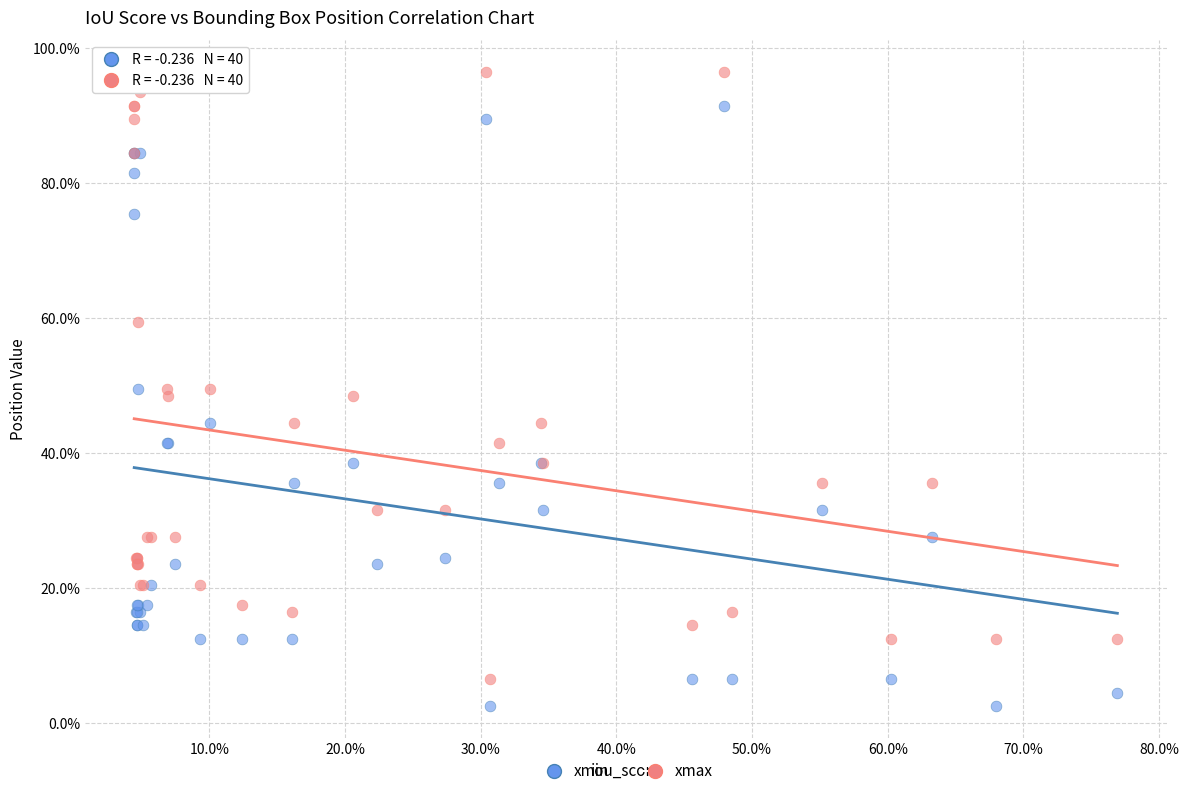

Which series reaches the maximum Y coordinate?

xmax